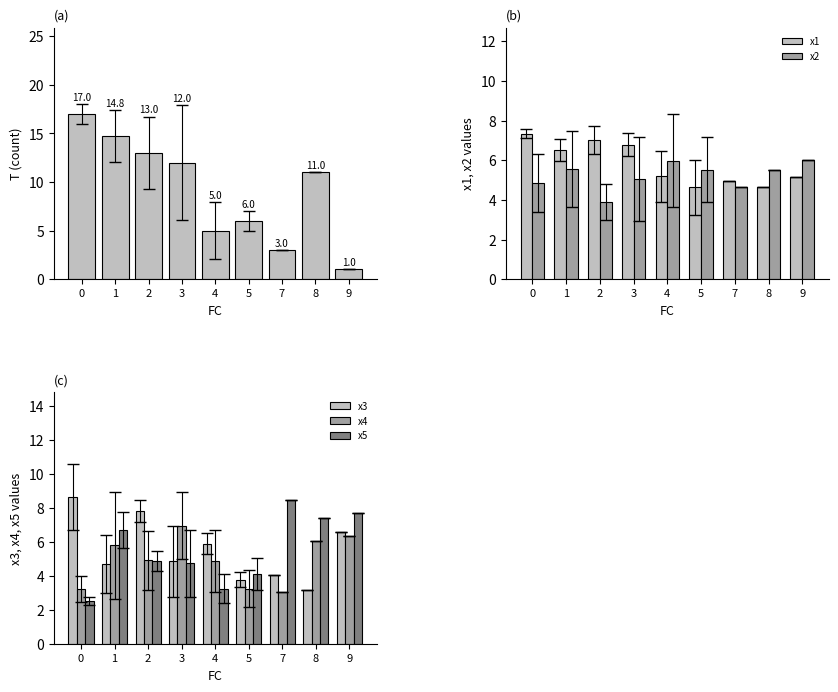

What is the difference between the second highest and second lowest values in the x3 series?

4.1